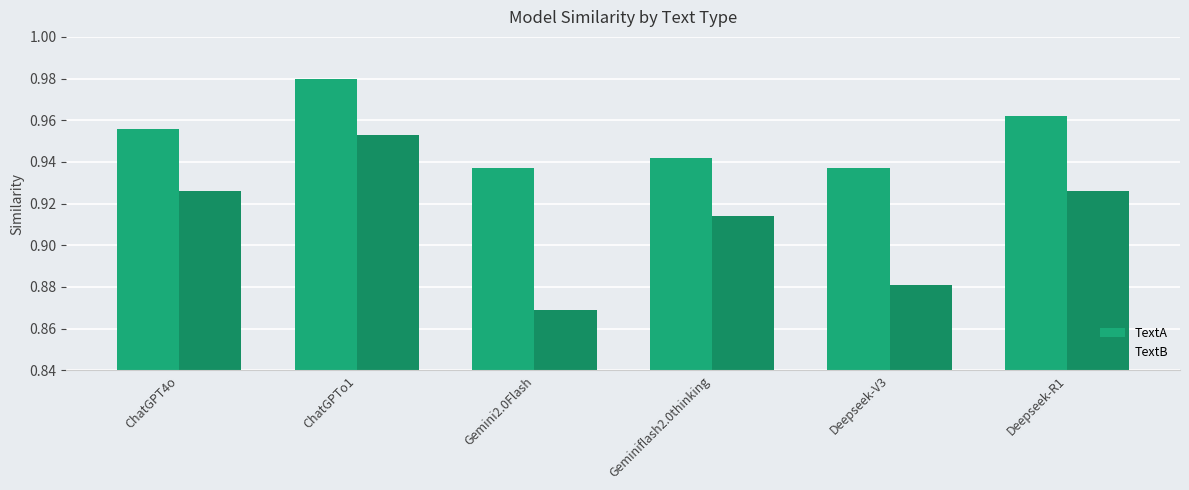

Is the value of TextA at Deepseek-V3 greater than the value of TextB at Deepseek-R1?

Yes